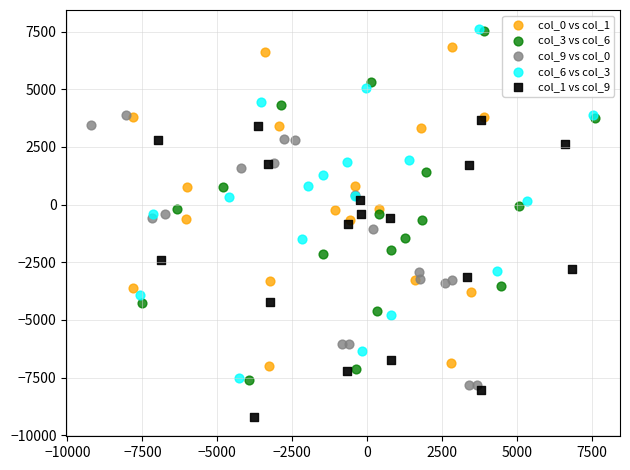

Which series contains the lowest Y value?

col_1 vs col_9